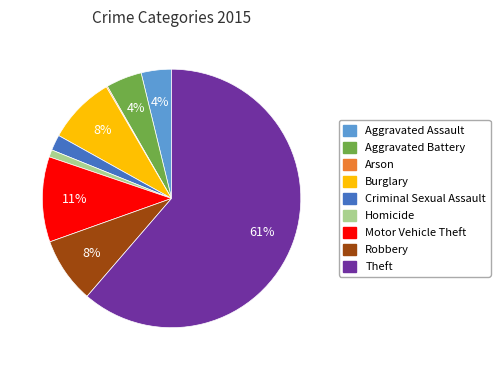

Is the sum of Robbery and Motor Vehicle Theft greater than half?

No